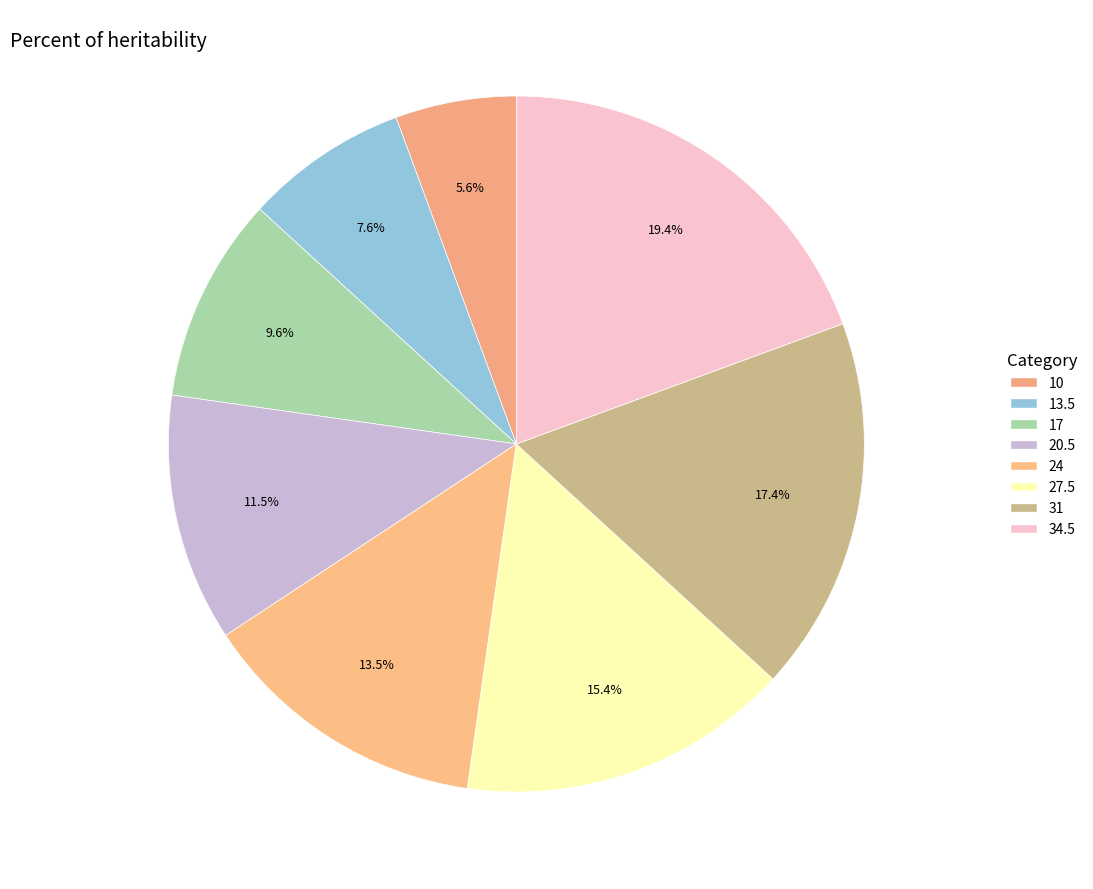

How much of the chart is everything except 17?

90.4%